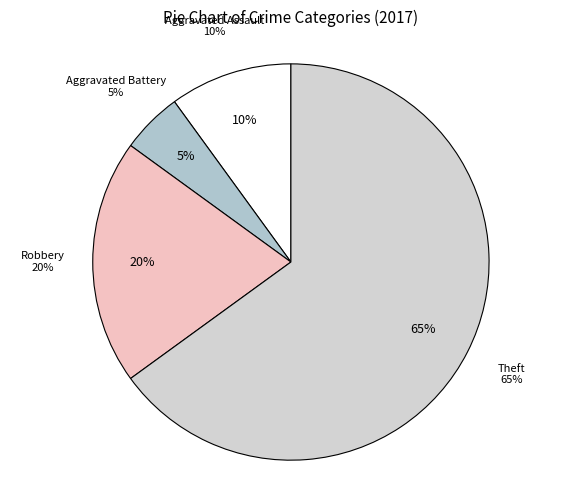

Count the number of slices in the pie.

4